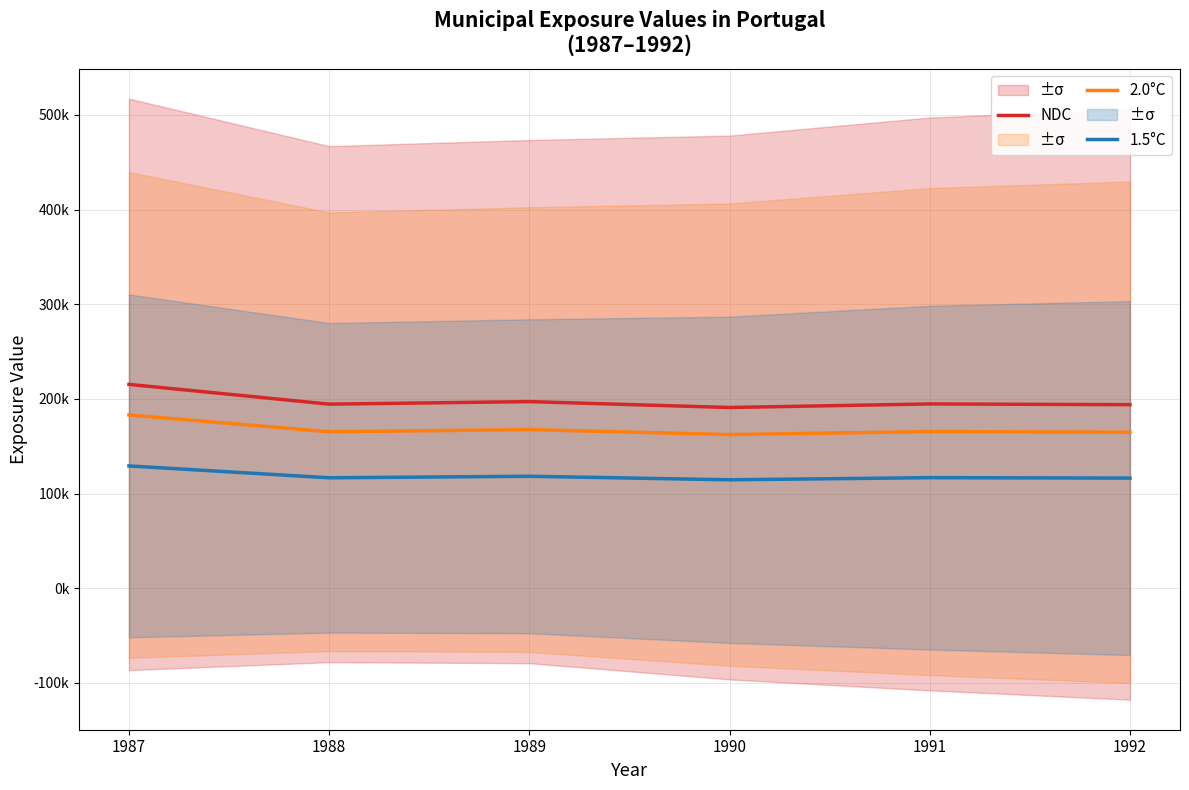

At which label does 2.0°C first exceed 165457?

1987